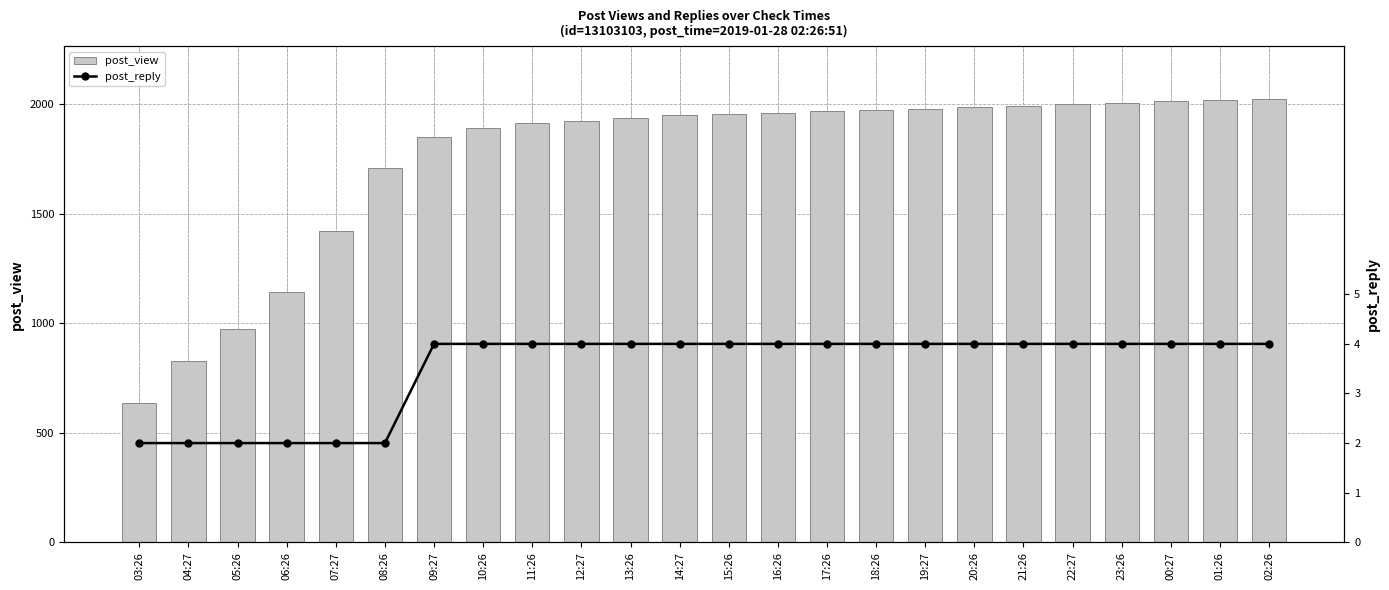

Reading left to right, transcribe all the data shown in this chart.

post_view: 03:26=635	04:27=828	05:26=972	06:26=1145	07:27=1422	08:26=1707	09:27=1849	10:26=1893	11:26=1916	12:27=1924	13:26=1936	14:27=1949	15:26=1955	16:26=1959	17:26=1968	18:26=1975	19:27=1978	20:26=1986	21:26=1991	22:27=2000	23:26=2005	00:27=2013	01:26=2020	02:26=2022
post_reply: 03:26=2	04:27=2	05:26=2	06:26=2	07:27=2	08:26=2	09:27=4	10:26=4	11:26=4	12:27=4	13:26=4	14:27=4	15:26=4	16:26=4	17:26=4	18:26=4	19:27=4	20:26=4	21:26=4	22:27=4	23:26=4	00:27=4	01:26=4	02:26=4